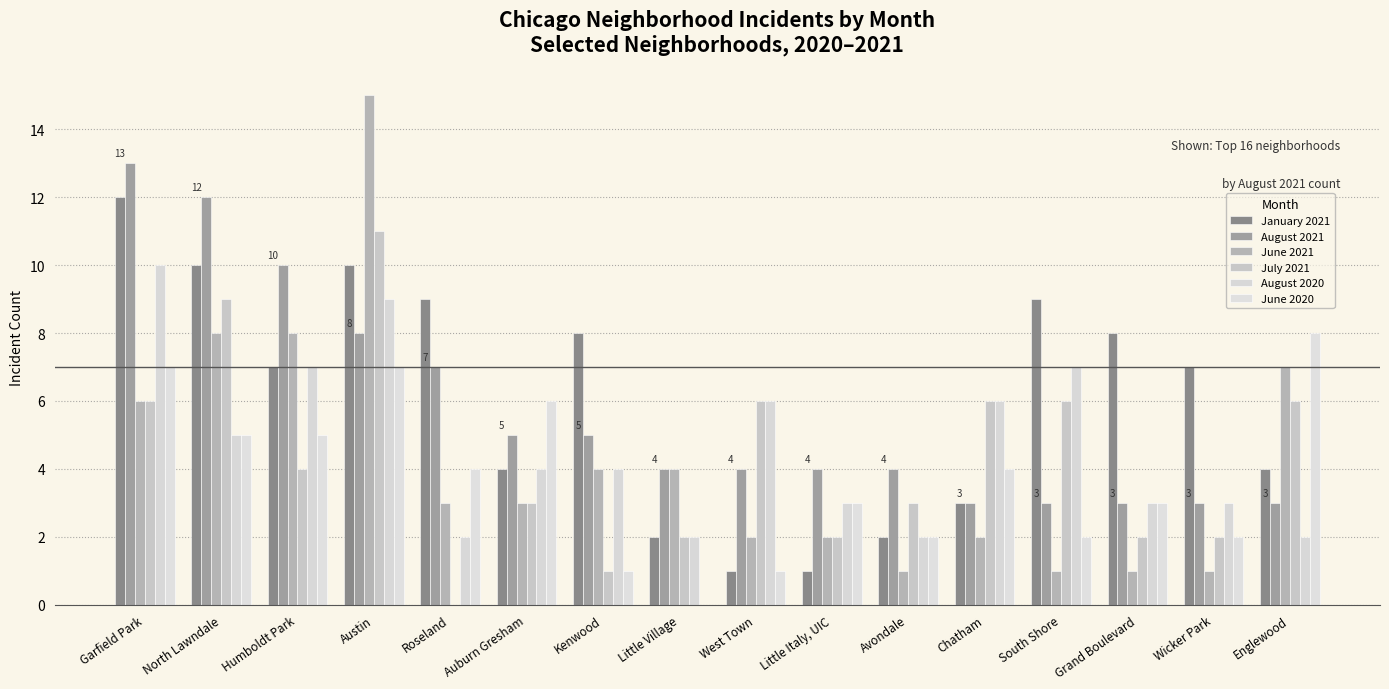

What is the total value across all series at Avondale?

14